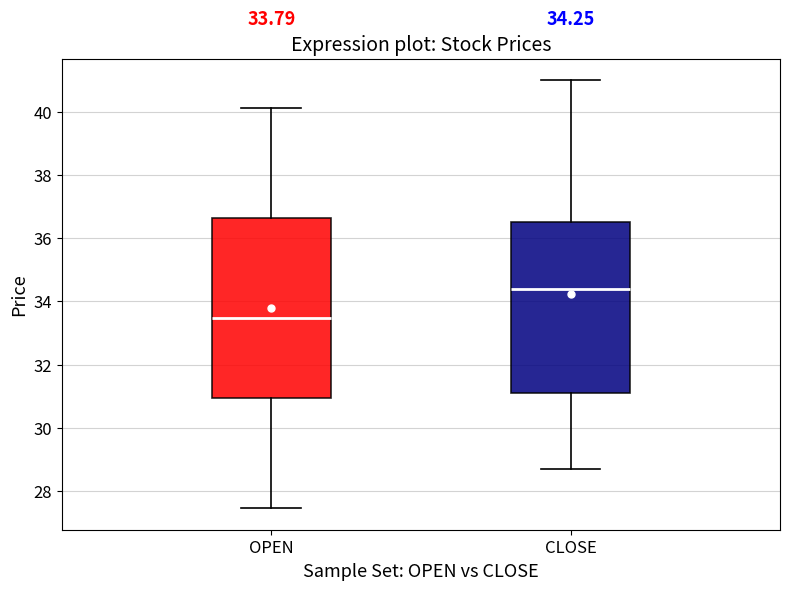

Which box has the lowest median line?

OPEN